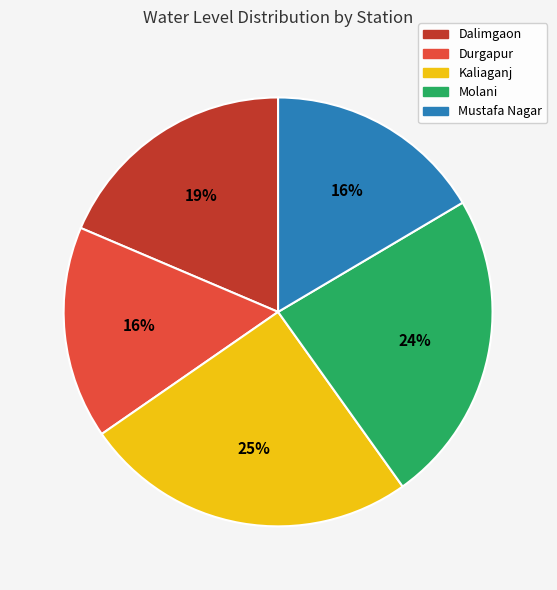

Is there any slice that represents more than half of the pie?

No